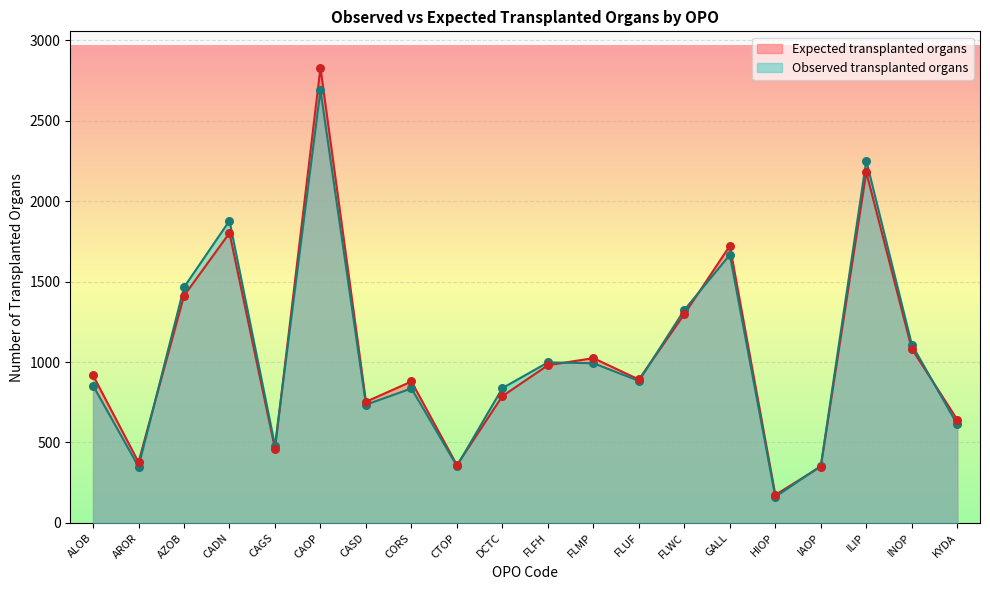

At how many categories does at least one series exceed 1159?

6